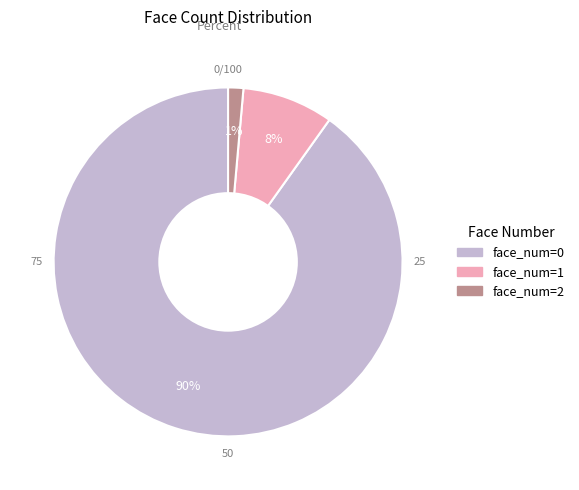

Which category has the biggest portion of the pie?

face_num=0